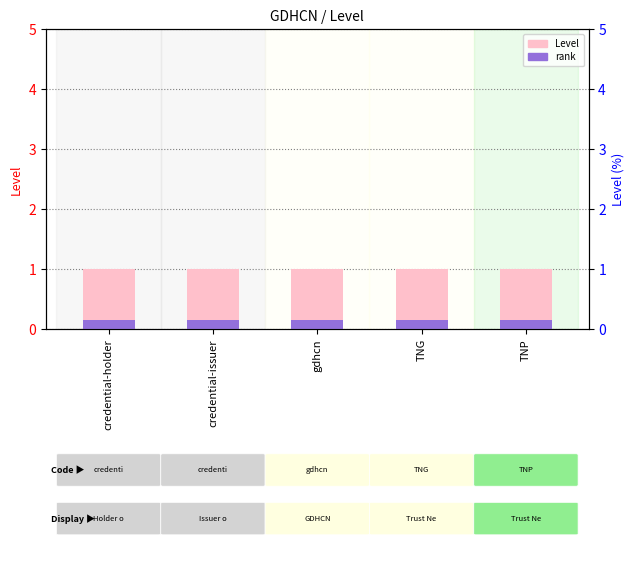

Is it true that Level equals 1.0 at TNP?

True